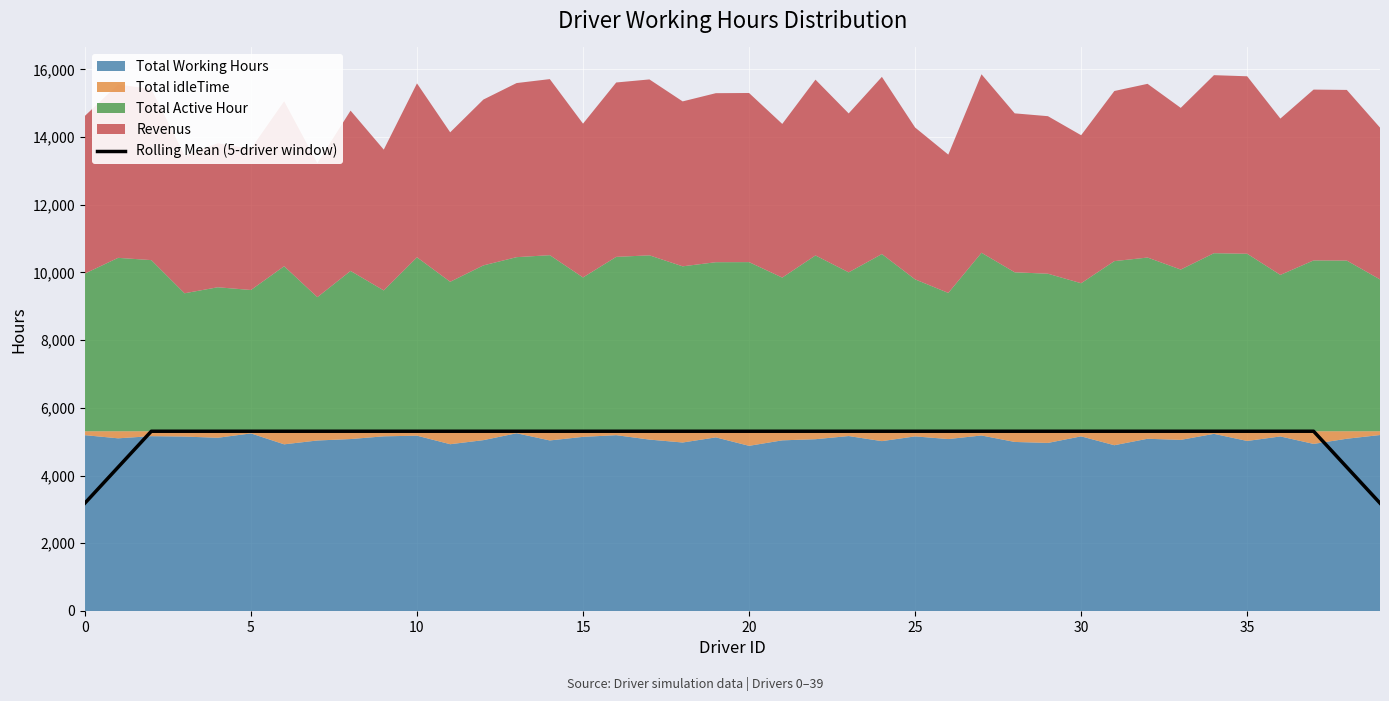

Reading left to right, what are all the values shown in this chart?

3186	4248	5310	5310	5310	5310	5310	5310	5310	5310	5310	5310	5310	5310	5310	5310	5310	5310	5310	5310	5310	5310	5310	5310	5310	5310	5310	5310	5310	5310	5310	5310	5310	5310	5310	5310	5310	5310	4248	3186